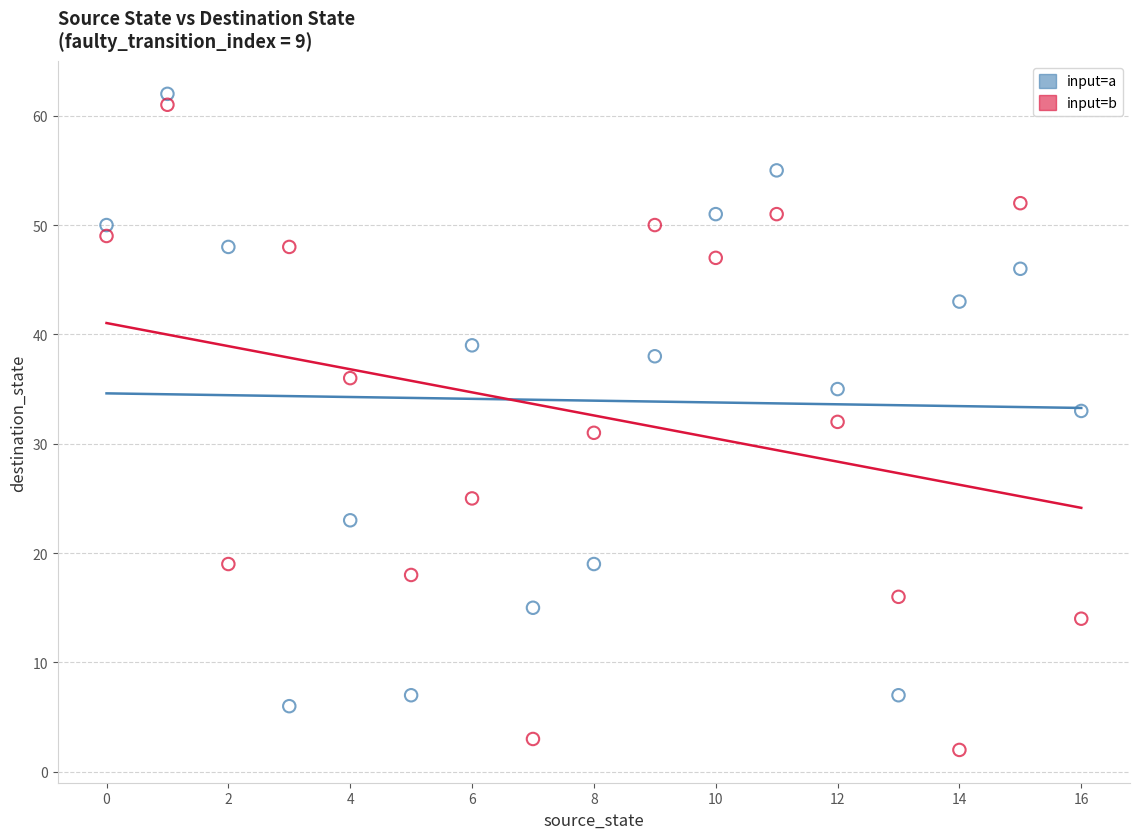

Which series contains the highest Y value?

input=a